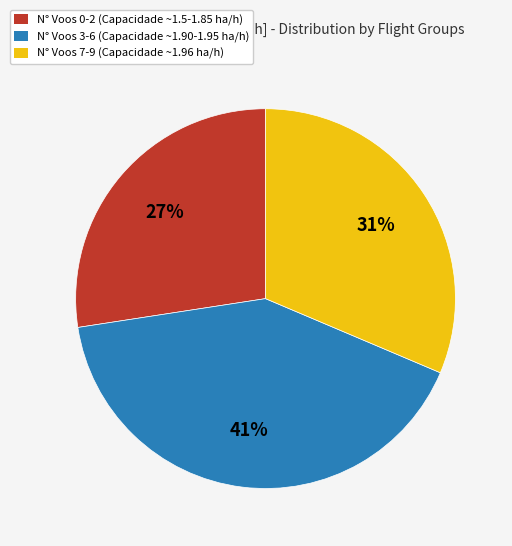

Is there any slice that represents more than half of the pie?

No